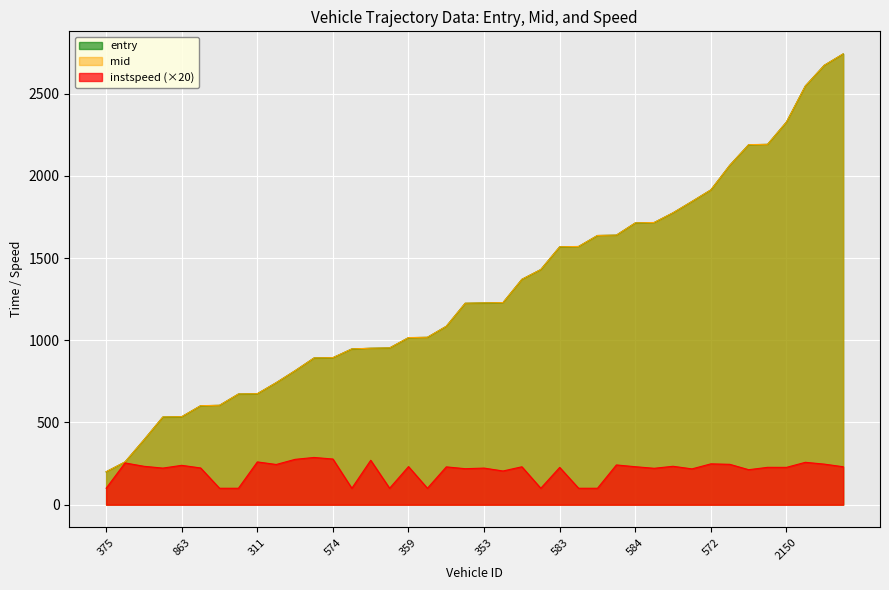

True or false: mid and instspeed intersect in this chart.

False